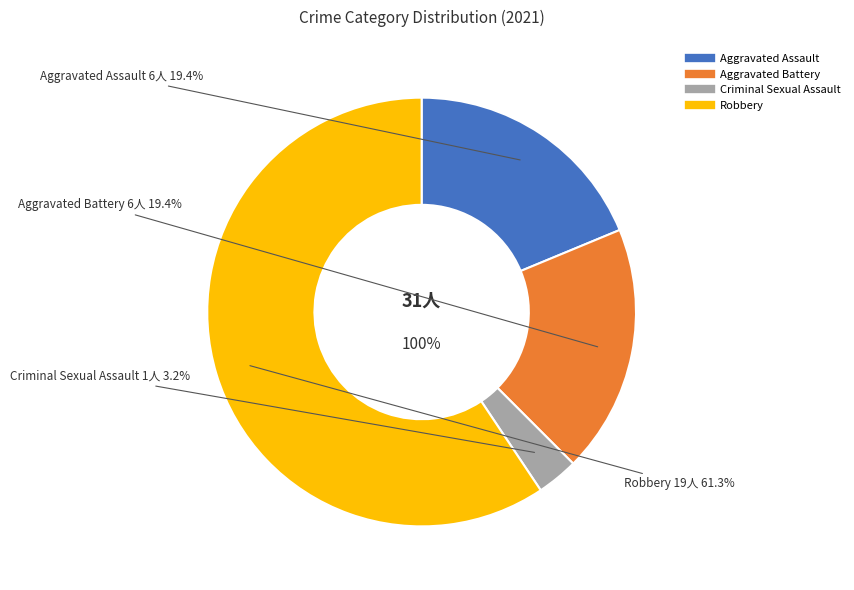

How many slices are in this pie chart?

4